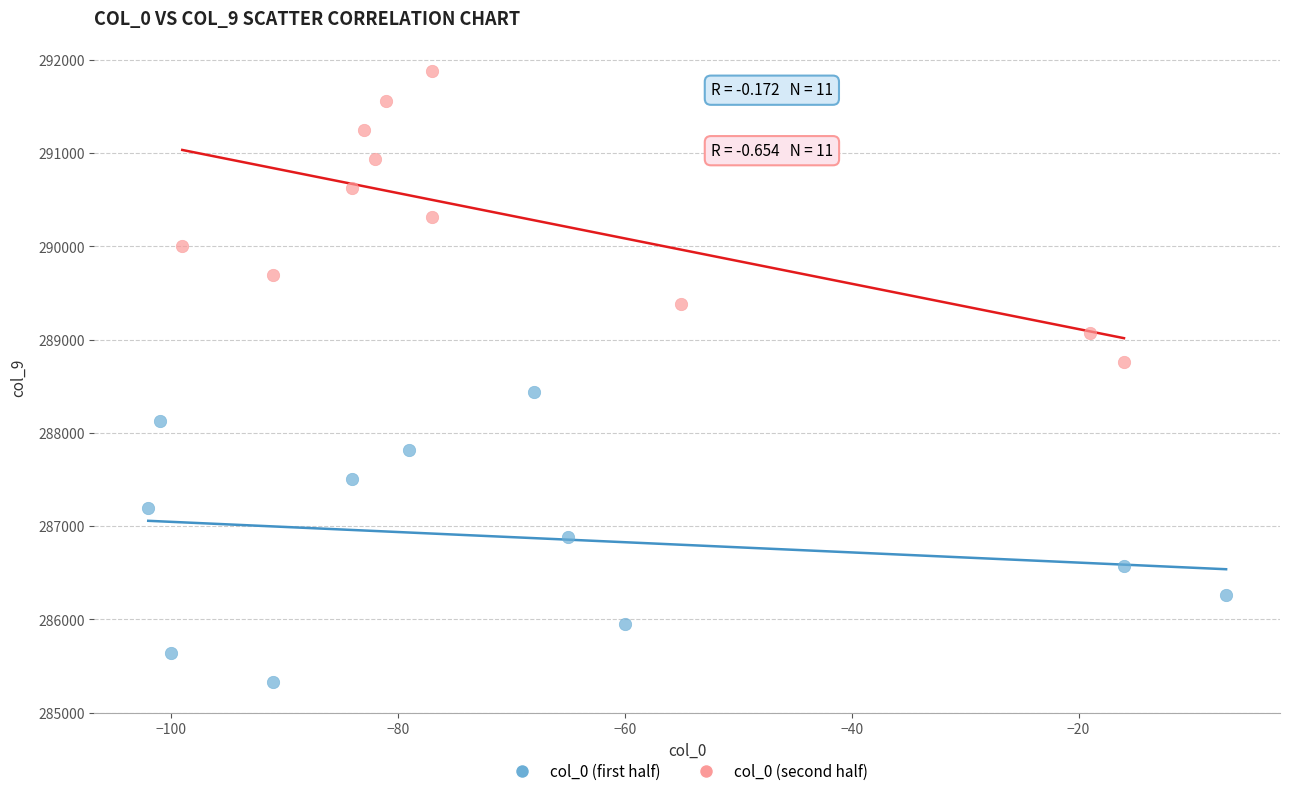

Which series contains the highest Y value?

col_0 (second half)